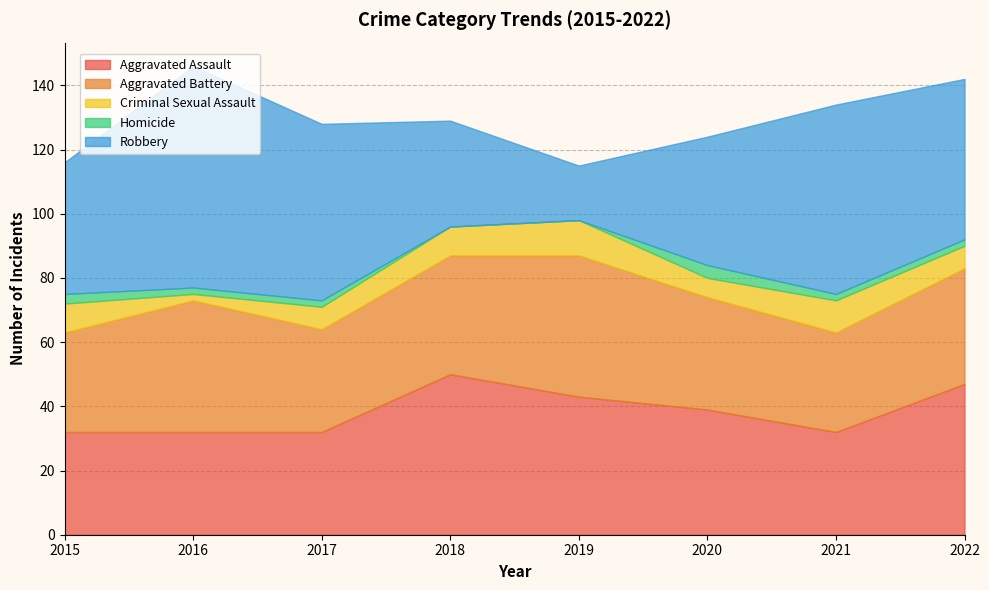

Rank the categories by Aggravated Battery value from highest to lowest.

2019, 2016, 2018, 2022, 2020, 2017, 2015, 2021